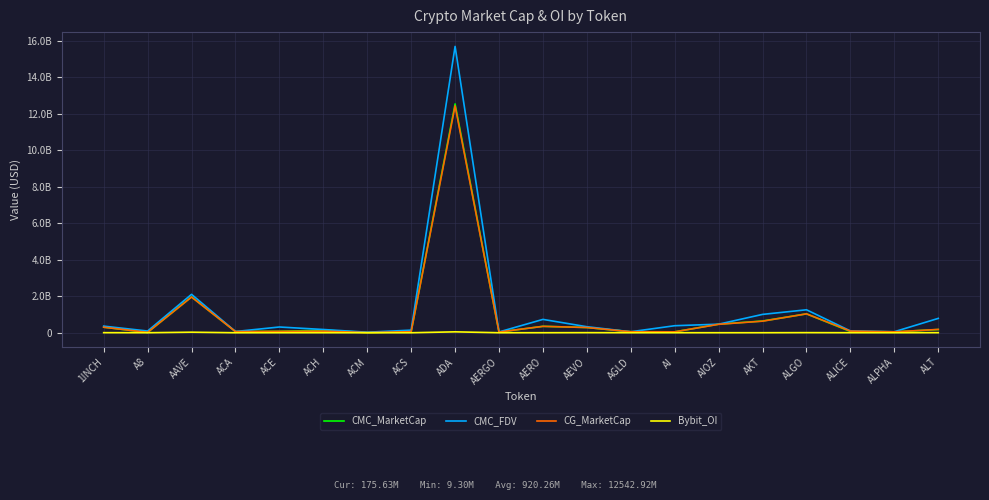

At AERO, list the series in order from largest to smallest.

CMC_FDV, CMC_MarketCap, CG_MarketCap, Bybit_OI